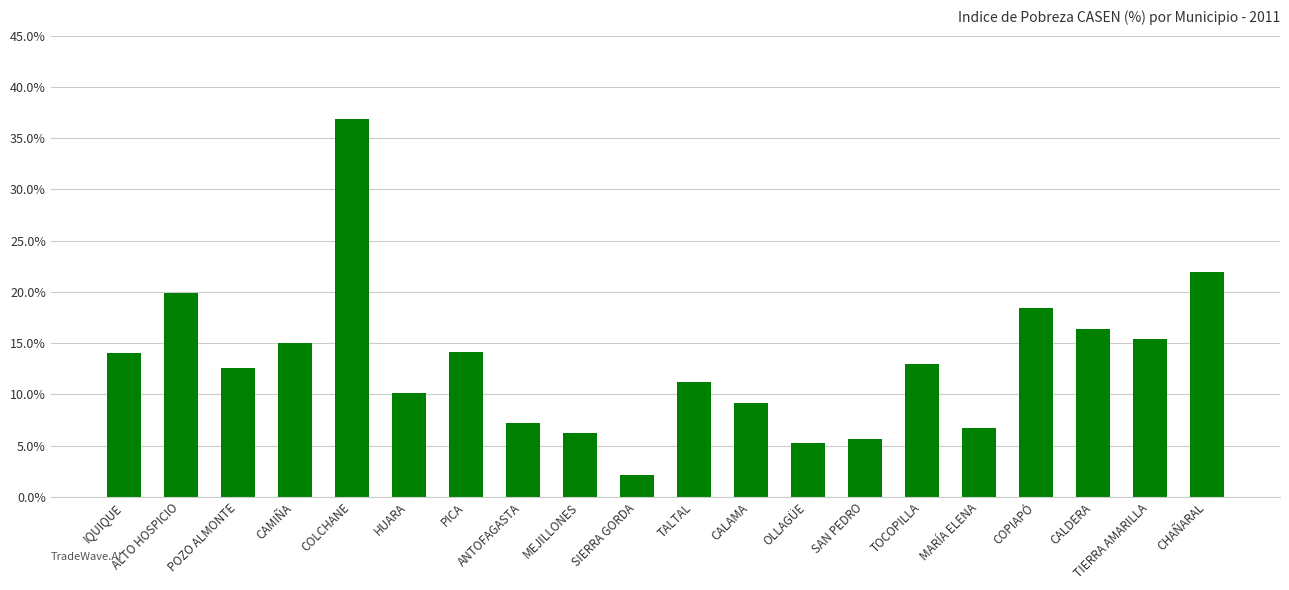

What is the difference between the maximum and minimum values?

34.8